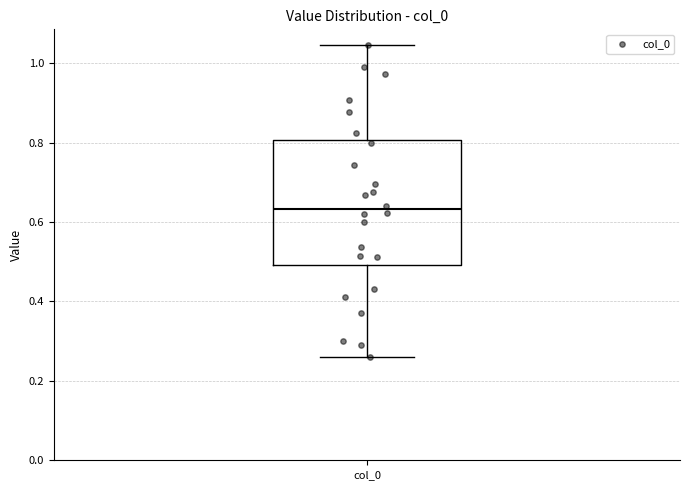

Read this box plot against the y-axis: the position of the median line, the range covered by the box, and the ends of both whiskers. The values are not printed on the chart, so give them approximately, as read against the axis.

median 0.64, box 0.50 to 0.80, whiskers 0.26 to 1.04